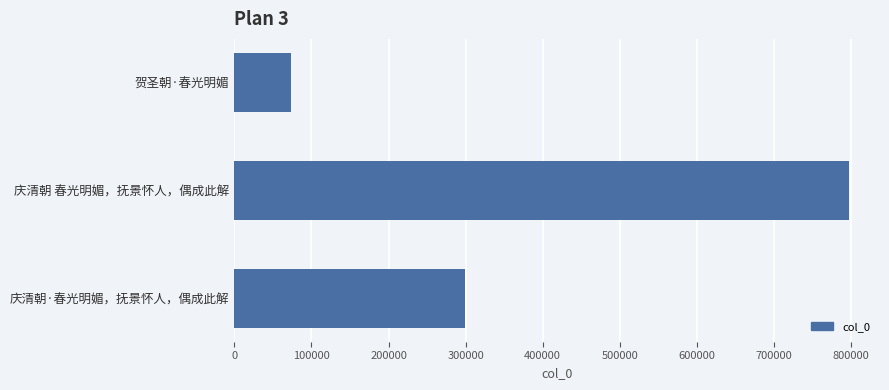

Reading top to bottom, transcribe all the data shown in this chart.

贺圣朝·春光明媚=72938	庆清朝 春光明媚，抚景怀人，偶成此解=797673	庆清朝·春光明媚，抚景怀人，偶成此解=299054